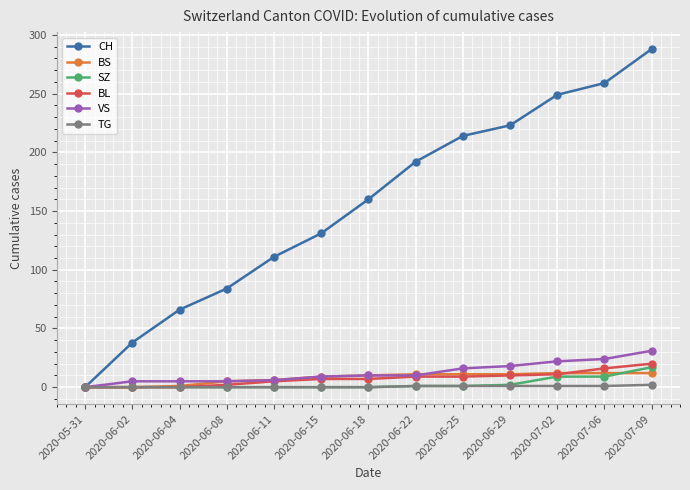

What is the difference between the highest and lowest values at 2020-06-25?

213